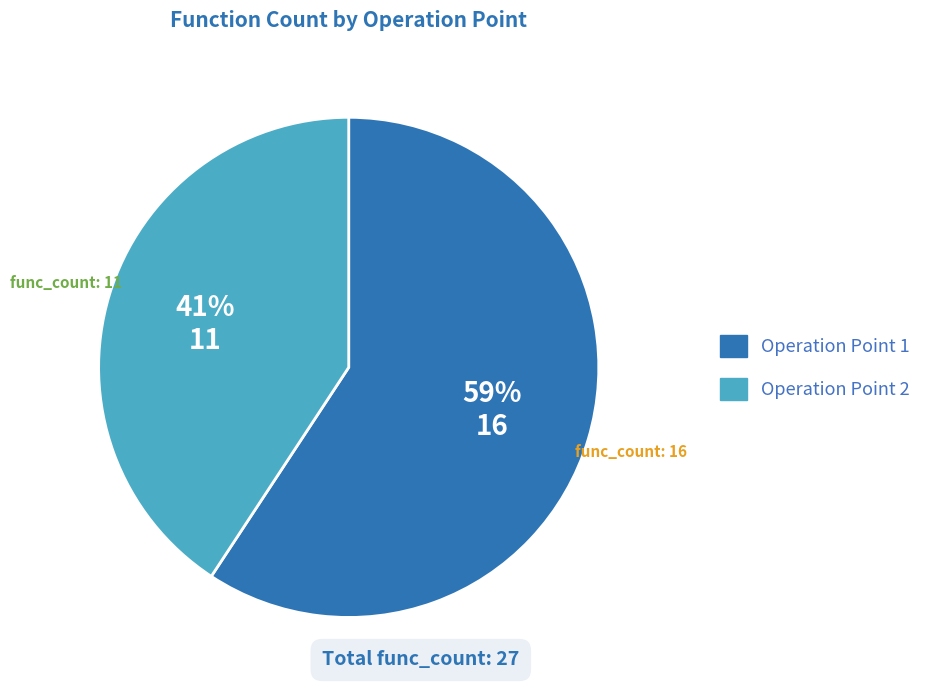

Combined, do Operation Point 2 and Operation Point 1 account for over 50%?

Yes